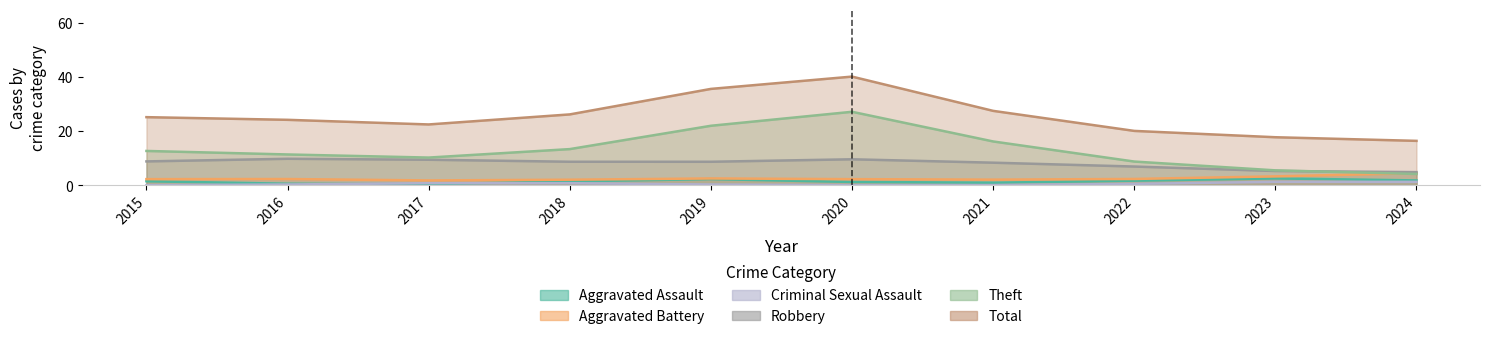

The value of Aggravated Battery at 2020 is 2. True or false?

True